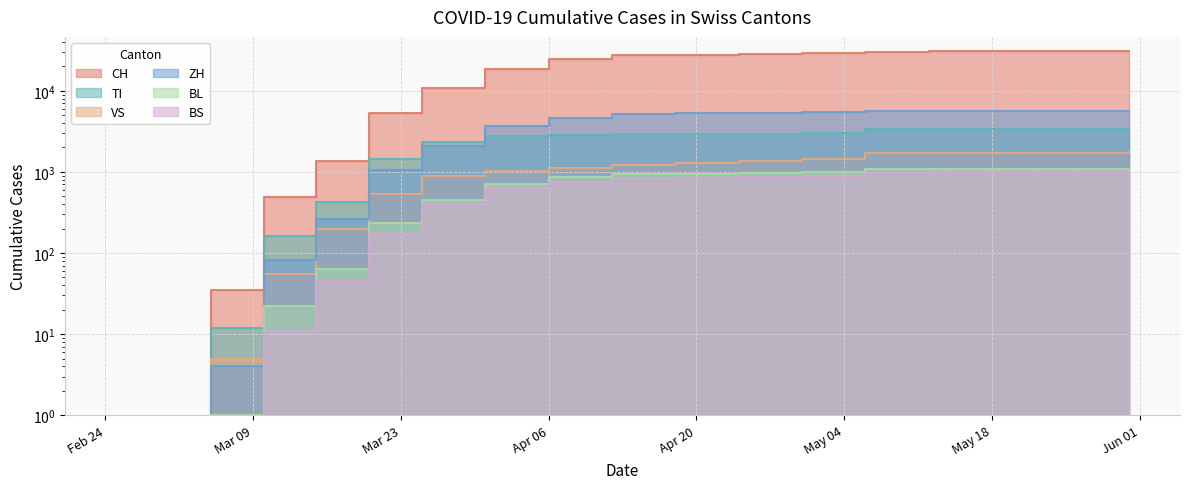

True or false: ZH has more than 0 points higher than both neighbors.

False